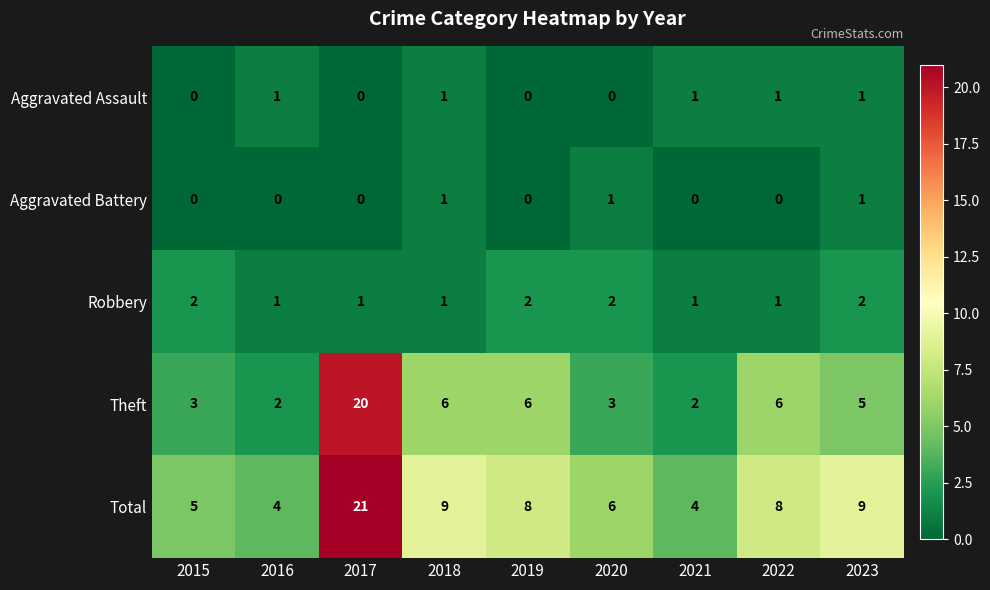

What is the difference between the highest and lowest values at 2018?

8